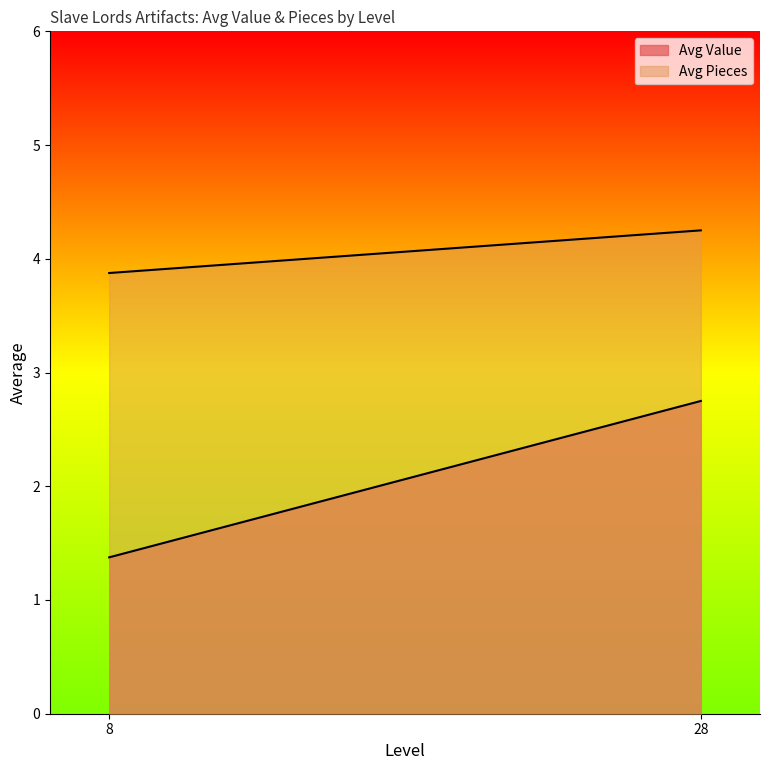

How many lines are shown in the chart?

2